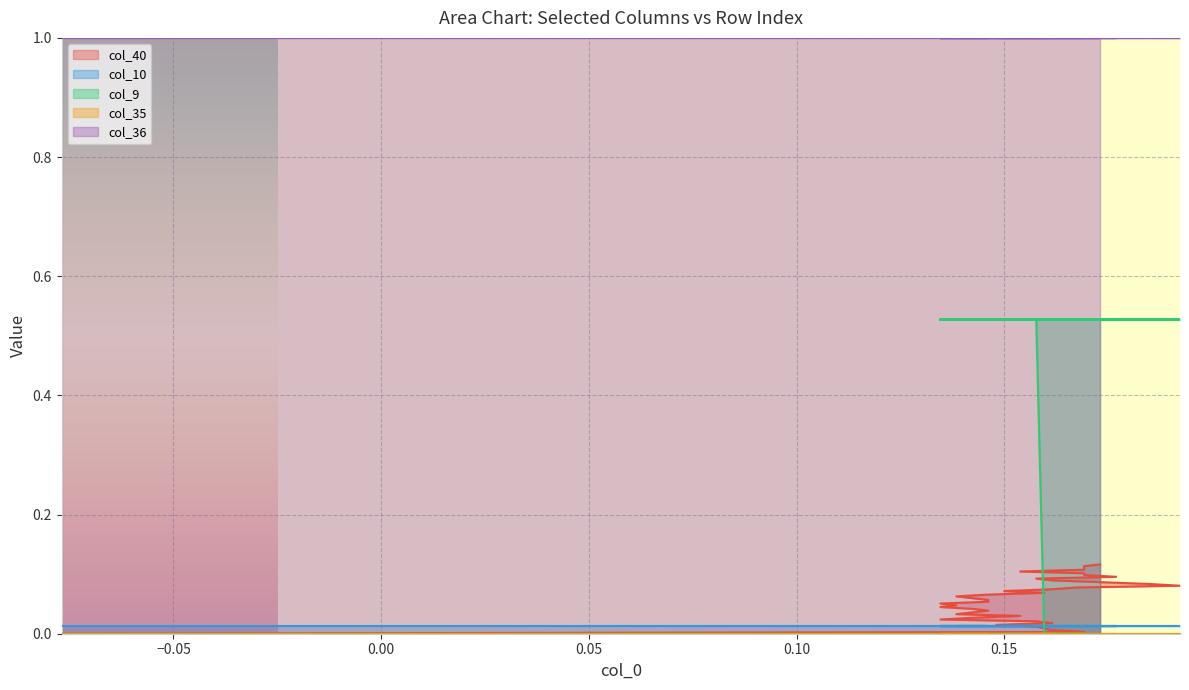

Reading left to right, extract all data points from this chart.

col_40: 0=0.0	1=0.0	2=0.0	3=0.0	4=0.0	5=0.0	6=0.0	7=0.0	8=0.0	9=0.0	10=0.0	11=0.0	12=0.0	13=0.0	14=0.0	15=0.0	16=0.0	17=0.1	18=0.1	19=0.1	20=0.1	21=0.1	22=0.1	23=0.1	24=0.1	25=0.1	26=0.1	27=0.1	28=0.1	29=0.1	30=0.1	31=0.1	32=0.1	33=0.1	34=0.1	35=0.1	36=0.1	37=0.1	38=0.1	39=0.1
col_10: 0=0.0	1=0.0	2=0.0	3=0.0	4=0.0	5=0.0	6=0.0	7=0.0	8=0.0	9=0.0	10=0.0	11=0.0	12=0.0	13=0.0	14=0.0	15=0.0	16=0.0	17=0.0	18=0.0	19=0.0	20=0.0	21=0.0	22=0.0	23=0.0	24=0.0	25=0.0	26=0.0	27=0.0	28=0.0	29=0.0	30=0.0	31=0.0	32=0.0	33=0.0	34=0.0	35=0.0	36=0.0	37=0.0	38=0.0	39=0.0
col_9: 0=0.0	1=0.0	2=0.0	3=0.0	4=0.5	5=0.5	6=0.5	7=0.5	8=0.5	9=0.5	10=0.5	11=0.5	12=0.5	13=0.5	14=0.5	15=0.5	16=0.5	17=0.5	18=0.5	19=0.5	20=0.5	21=0.5	22=0.5	23=0.5	24=0.5	25=0.5	26=0.5	27=0.5	28=0.5	29=0.5	30=0.5	31=0.5	32=0.5	33=0.5	34=0.5	35=0.5	36=0.5	37=0.5	38=0.5	39=0.5
col_35: 0=0.0	1=0.0	2=0.0	3=0.0	4=0.0	5=0.0	6=0.0	7=0.0	8=0.0	9=0.0	10=0.0	11=0.0	12=0.0	13=0.0	14=0.0	15=0.0	16=0.0	17=0.0	18=0.0	19=0.0	20=0.0	21=0.0	22=0.0	23=0.0	24=0.0	25=0.0	26=0.0	27=0.0	28=0.0	29=0.0	30=0.0	31=0.0	32=0.0	33=0.0	34=0.0	35=0.0	36=0.0	37=0.0	38=0.0	39=0.0
col_36: 0=1.0	1=1.0	2=1.0	3=1.0	4=1.0	5=1.0	6=1.0	7=1.0	8=1.0	9=1.0	10=1.0	11=1.0	12=1.0	13=1.0	14=1.0	15=1.0	16=1.0	17=1.0	18=1.0	19=1.0	20=1.0	21=1.0	22=1.0	23=1.0	24=1.0	25=1.0	26=1.0	27=1.0	28=1.0	29=1.0	30=1.0	31=1.0	32=1.0	33=1.0	34=1.0	35=1.0	36=1.0	37=1.0	38=1.0	39=1.0